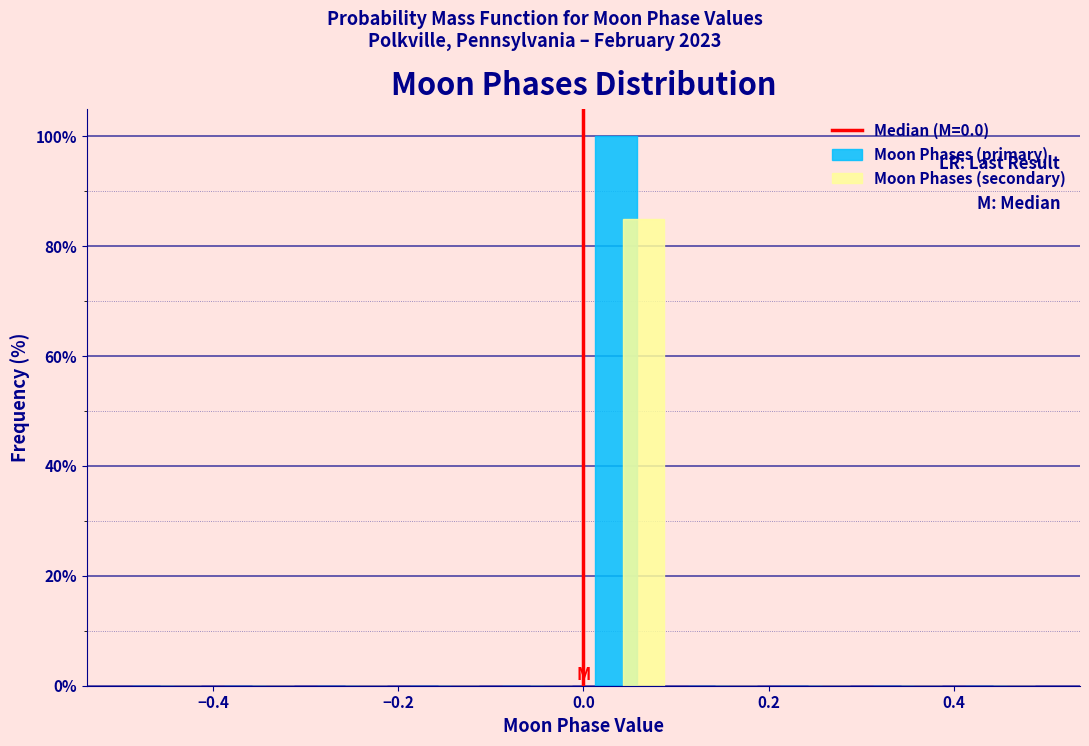

Reading left to right, transcribe this chart: for each range on the x-axis, give the height of each series' bar. The values are not printed on the chart, so give them approximately, as read against the axis.

-0.5 to -0.4: Moon Phases (primary)=0	Moon Phases (secondary)=0
-0.4 to -0.3: Moon Phases (primary)=0	Moon Phases (secondary)=0
-0.3 to -0.2: Moon Phases (primary)=0	Moon Phases (secondary)=0
-0.2 to -0.1: Moon Phases (primary)=0	Moon Phases (secondary)=0
-0.1 to 0.0: Moon Phases (primary)=0	Moon Phases (secondary)=0
0.0 to 0.1: Moon Phases (primary)=100	Moon Phases (secondary)=86
0.1 to 0.2: Moon Phases (primary)=0	Moon Phases (secondary)=0
0.2 to 0.3: Moon Phases (primary)=0	Moon Phases (secondary)=0
0.3 to 0.4: Moon Phases (primary)=0	Moon Phases (secondary)=0
0.4 to 0.5: Moon Phases (primary)=0	Moon Phases (secondary)=0